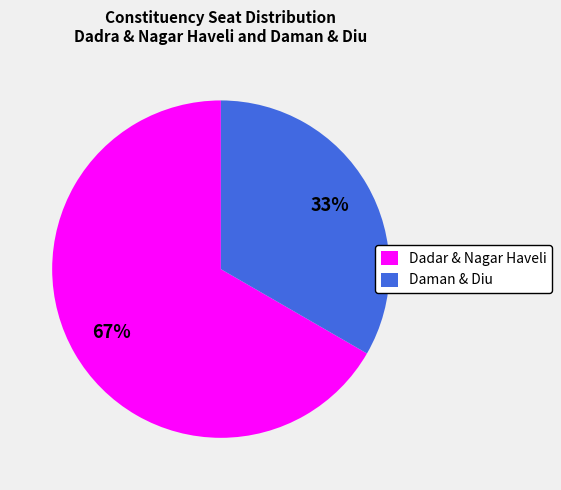

To the nearest percent, what is the average slice percentage?

50%